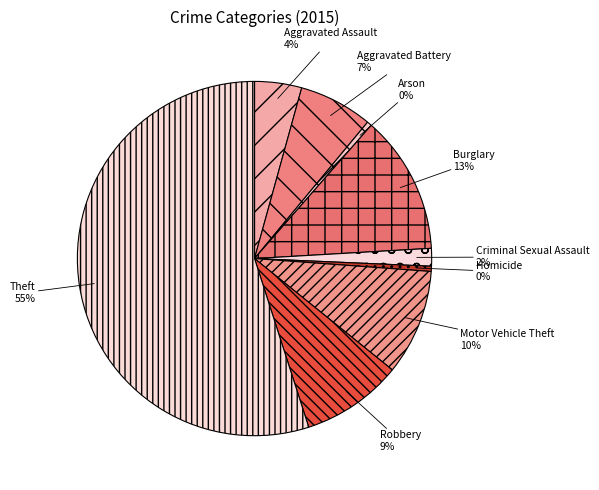

Which slice represents more than half of the pie?

Theft